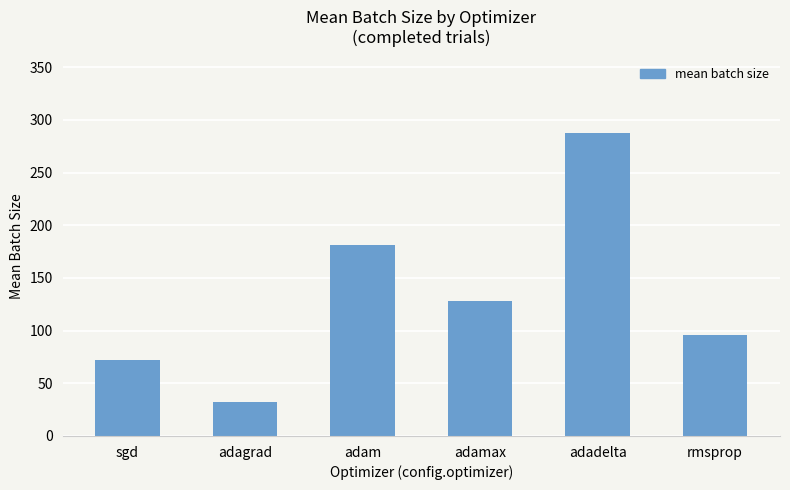

What is the label of the 3rd bar from the left?

adam